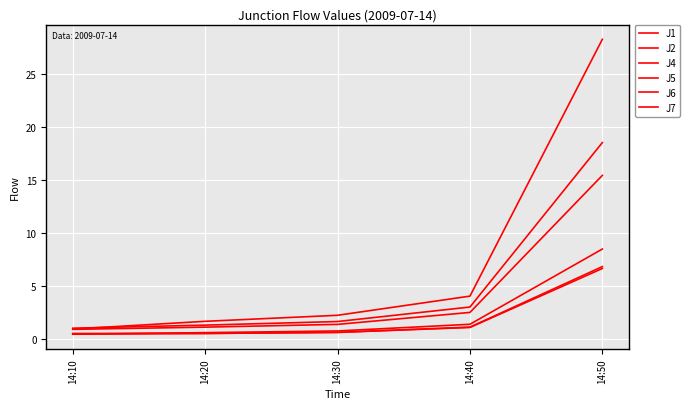

At 14:30, list the series in order from largest to smallest.

J7, J4, J5, J1, J6, J2